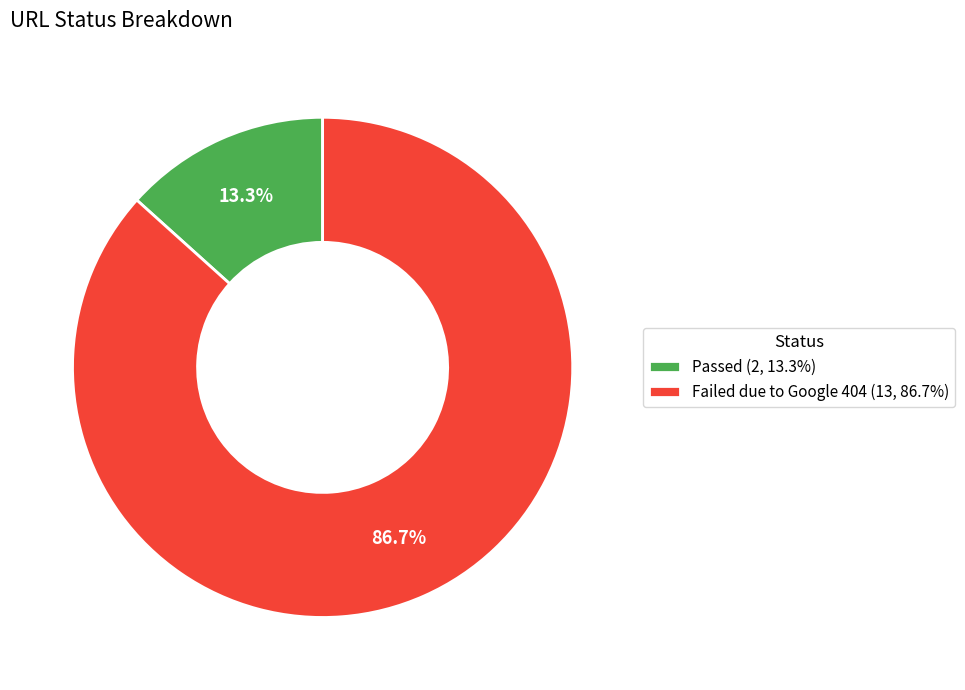

How many segments does this pie chart have?

2